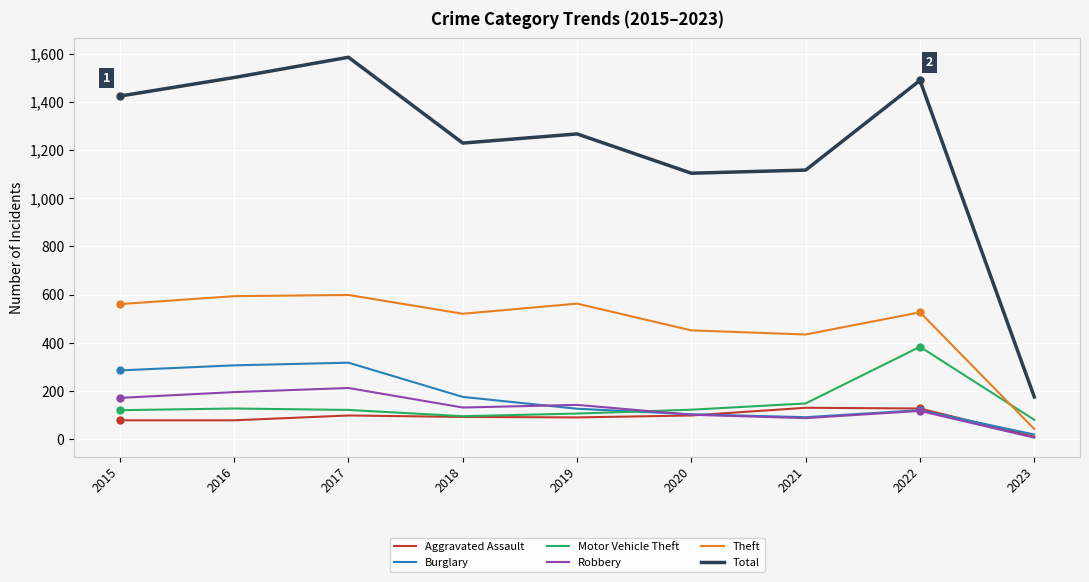

At which category does the chart reach its minimum across all series?

2023